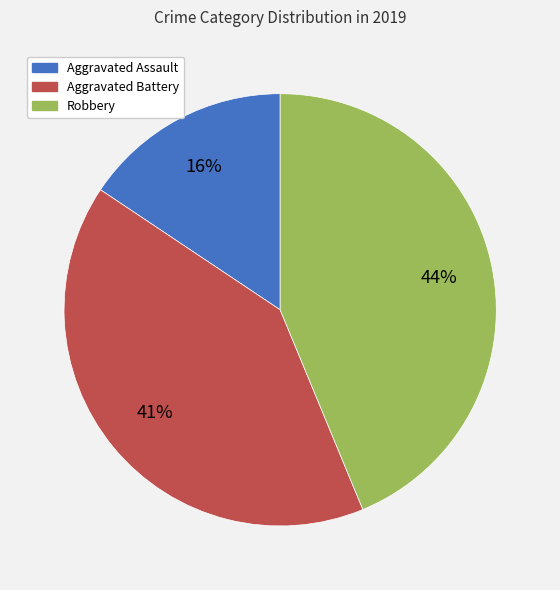

Is it true that Robbery is 44% of the pie?

True